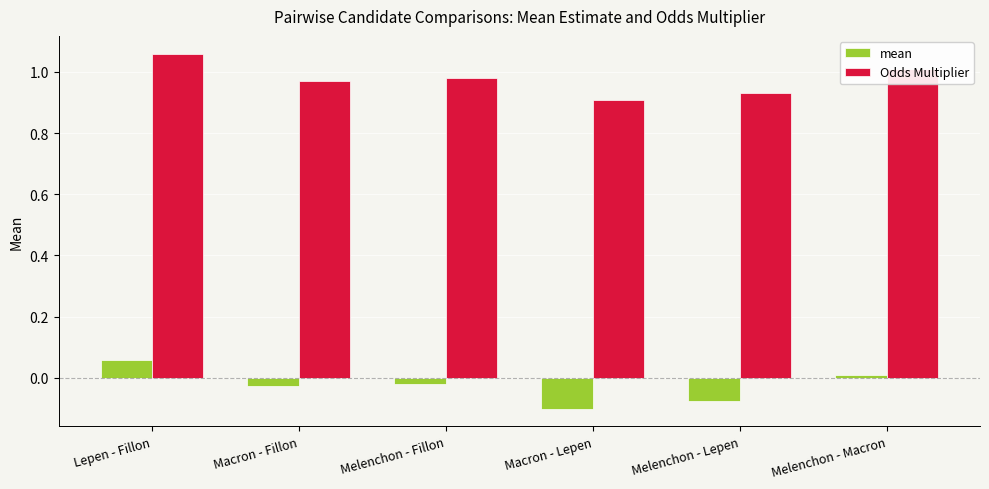

Between Macron - Fillon and Macron - Lepen, which series saw the biggest shift?

mean